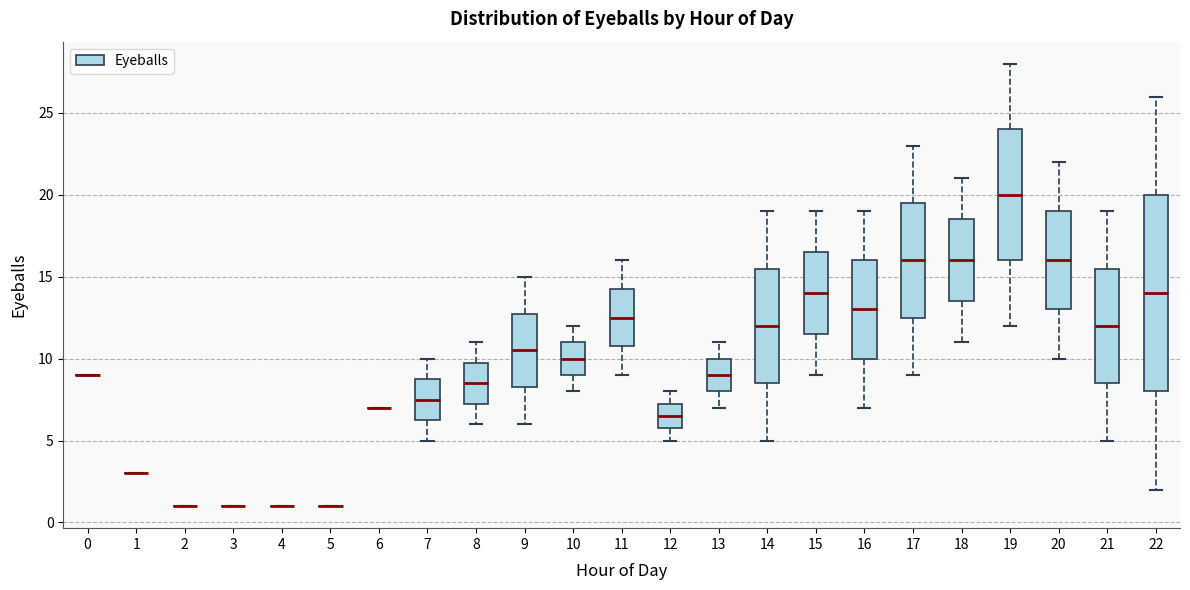

Where is the lower edge of the box at x = 22 on the y-axis? The values are not printed on the chart, so give them approximately, as read against the axis.

8.0